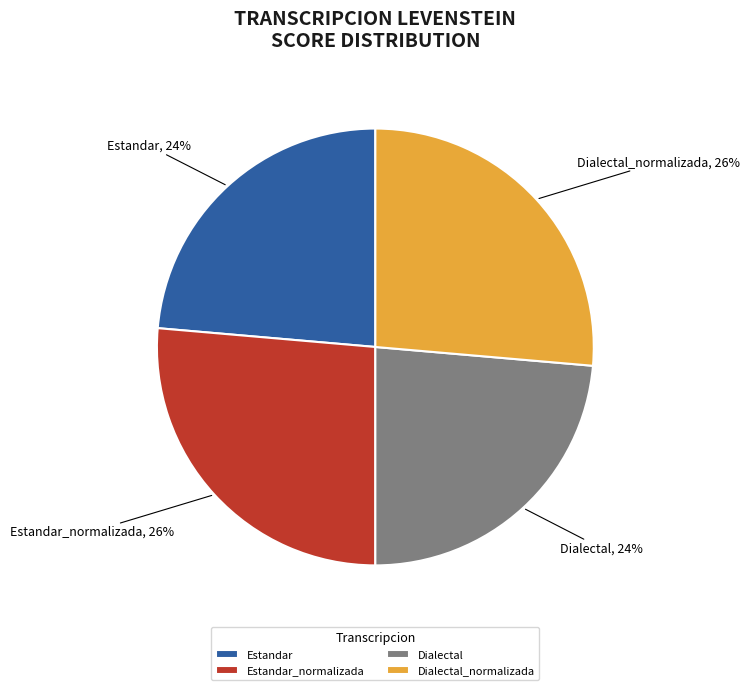

True or false: Dialectal accounts for 13% of the total.

False